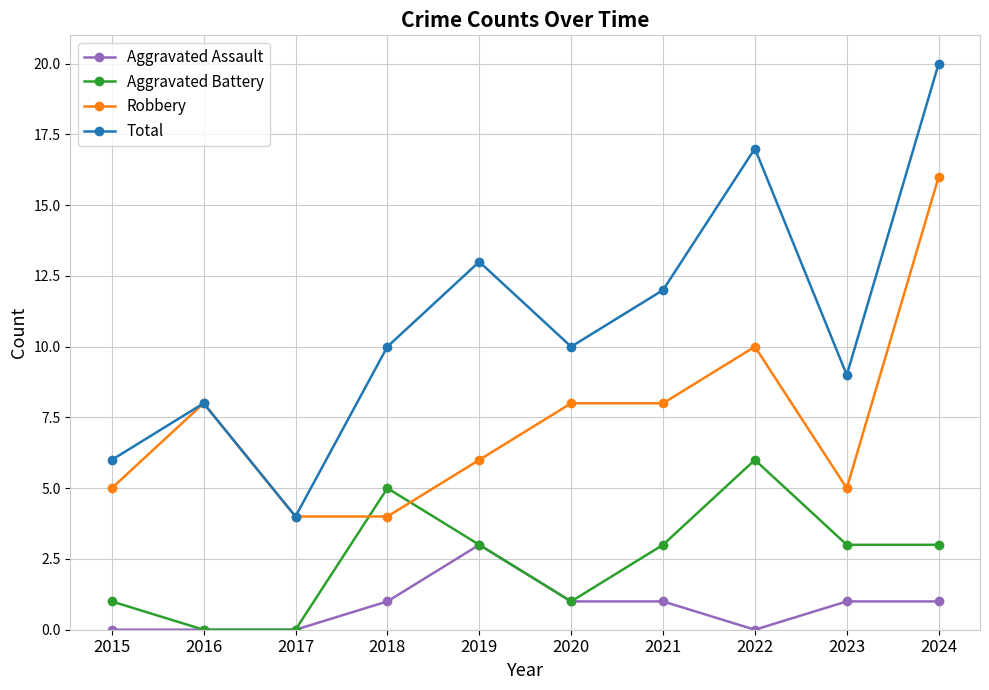

The value of Total at 2016 is 8. True or false?

True